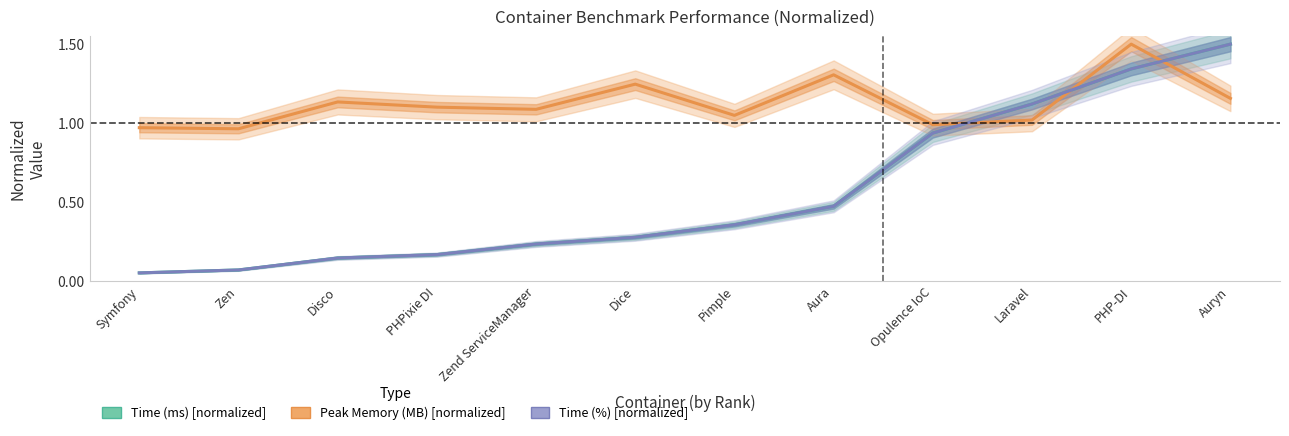

At which category is the sum across all series the highest?

PHP-DI